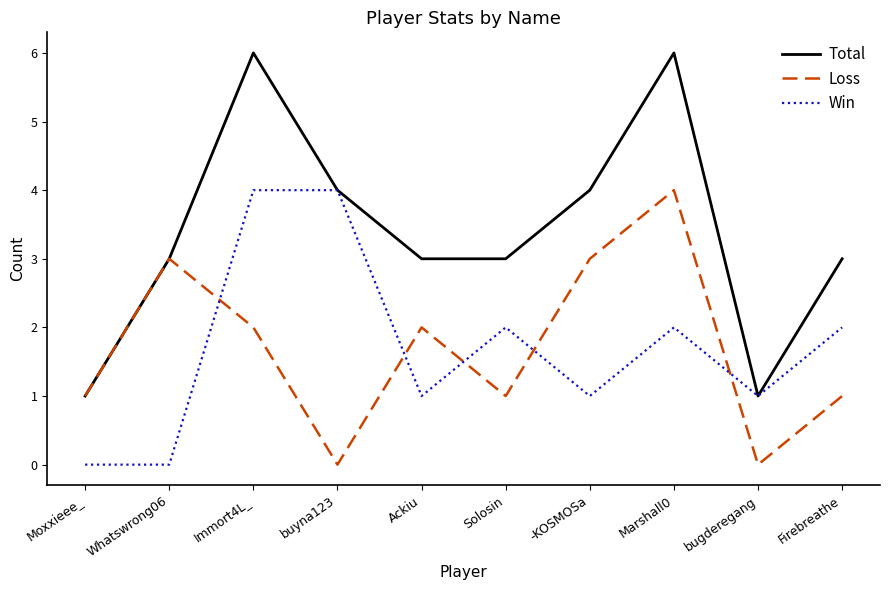

Is this an area chart (filled region under the line)?

No